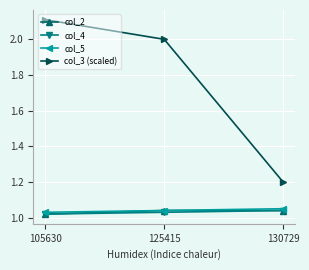

The col_3 (scaled) series shows 1.2 at 130729. True or false?

True